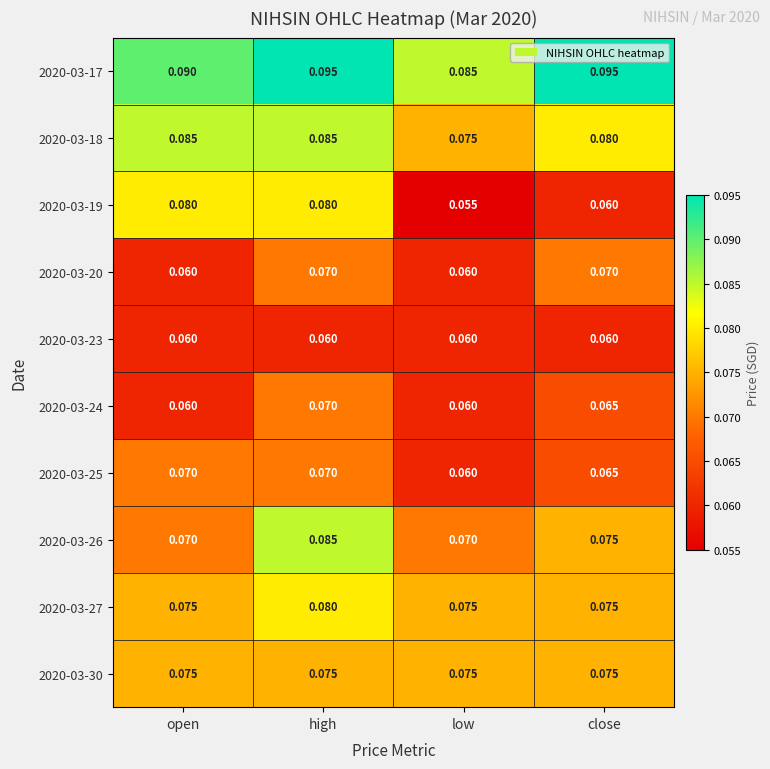

At which category is the sum across all series the highest?

high